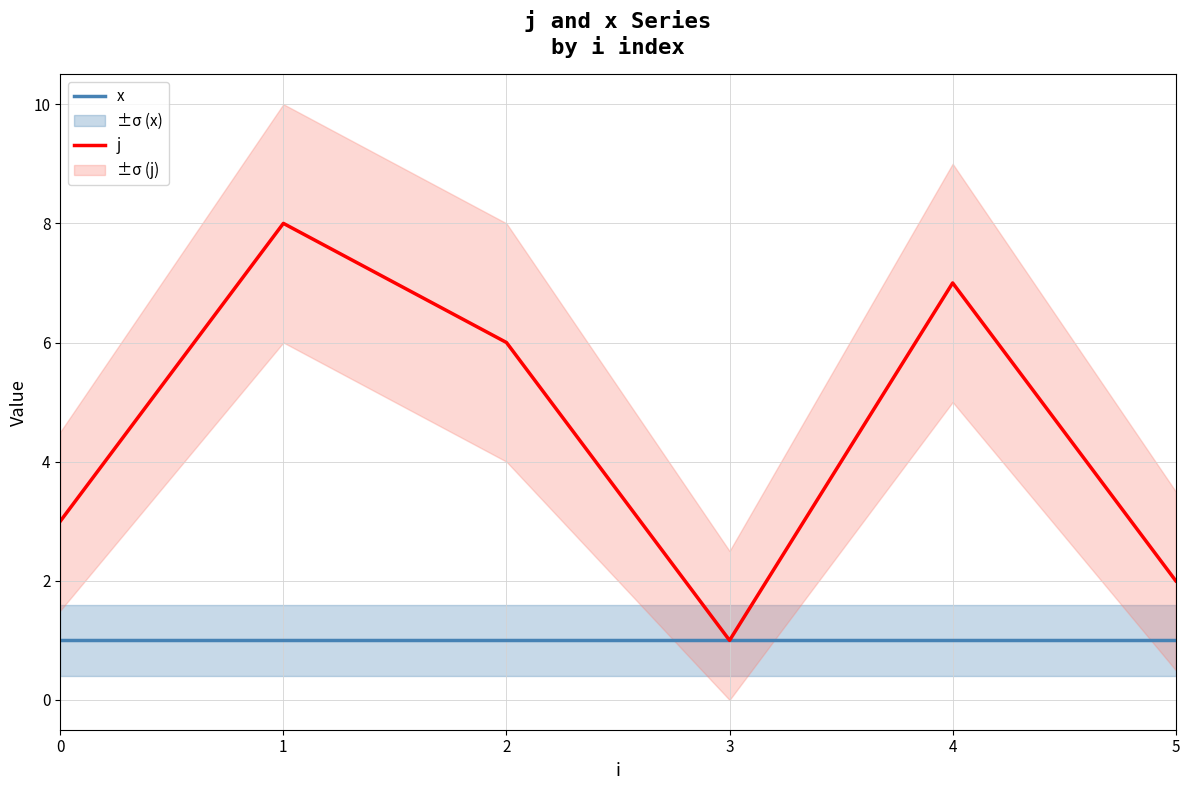

Which series changed the most between 3 and 5?

j